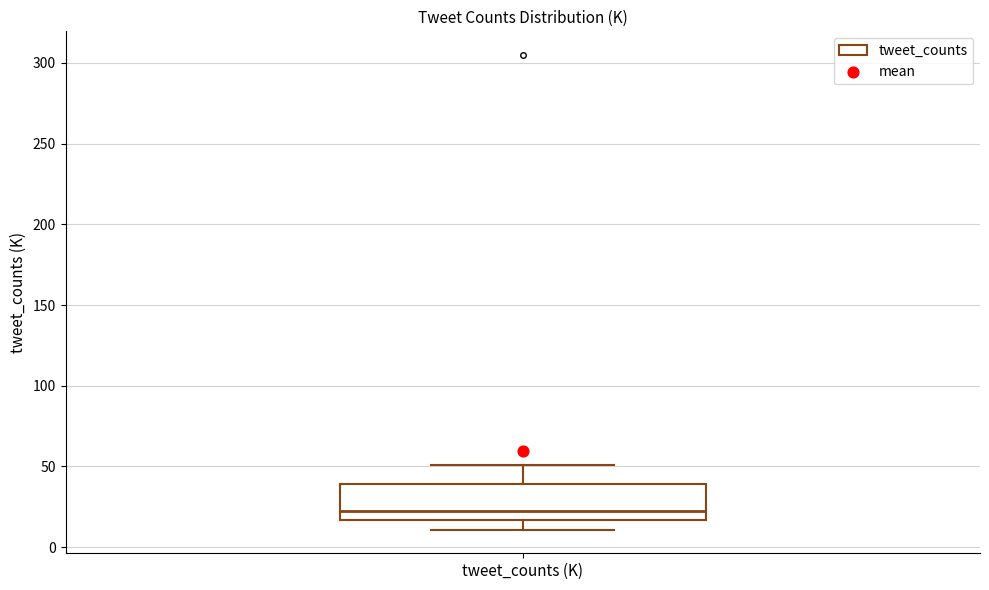

Transcribe this box plot: give where the median line is, the range the box spans, and where the two whiskers end, as read against the y-axis. The values are not printed on the chart, so give them approximately, as read against the axis.

median 20, box 15 to 40, whiskers 10 to 50